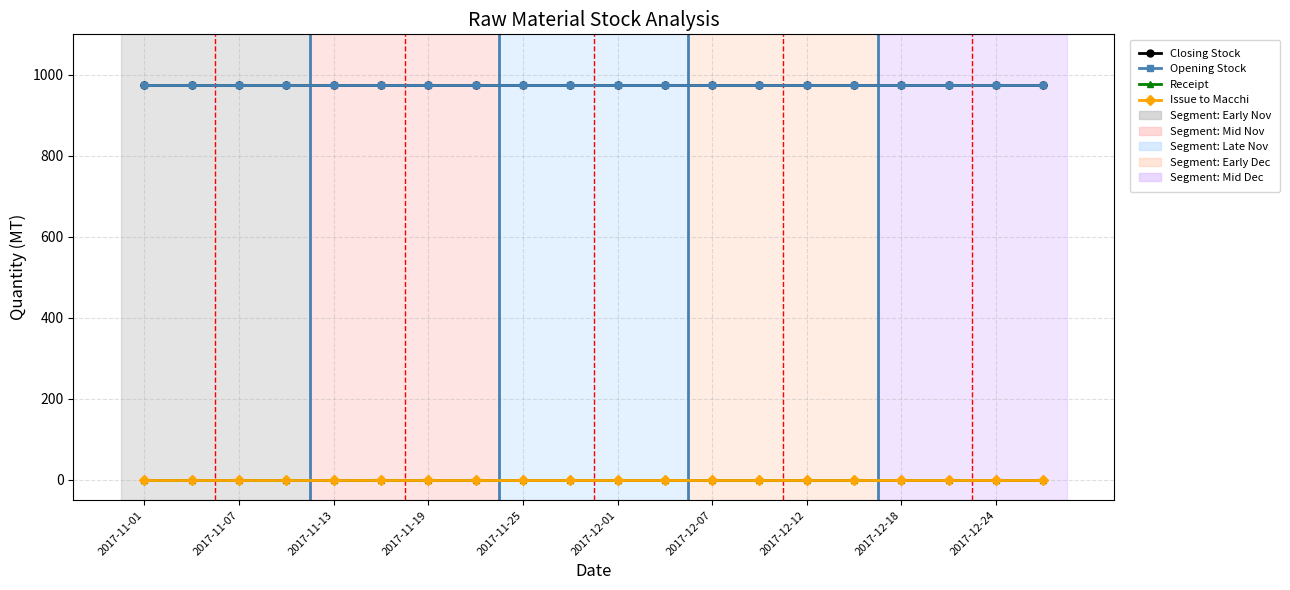

At which label is Opening Stock closest to 975?

2017-11-01